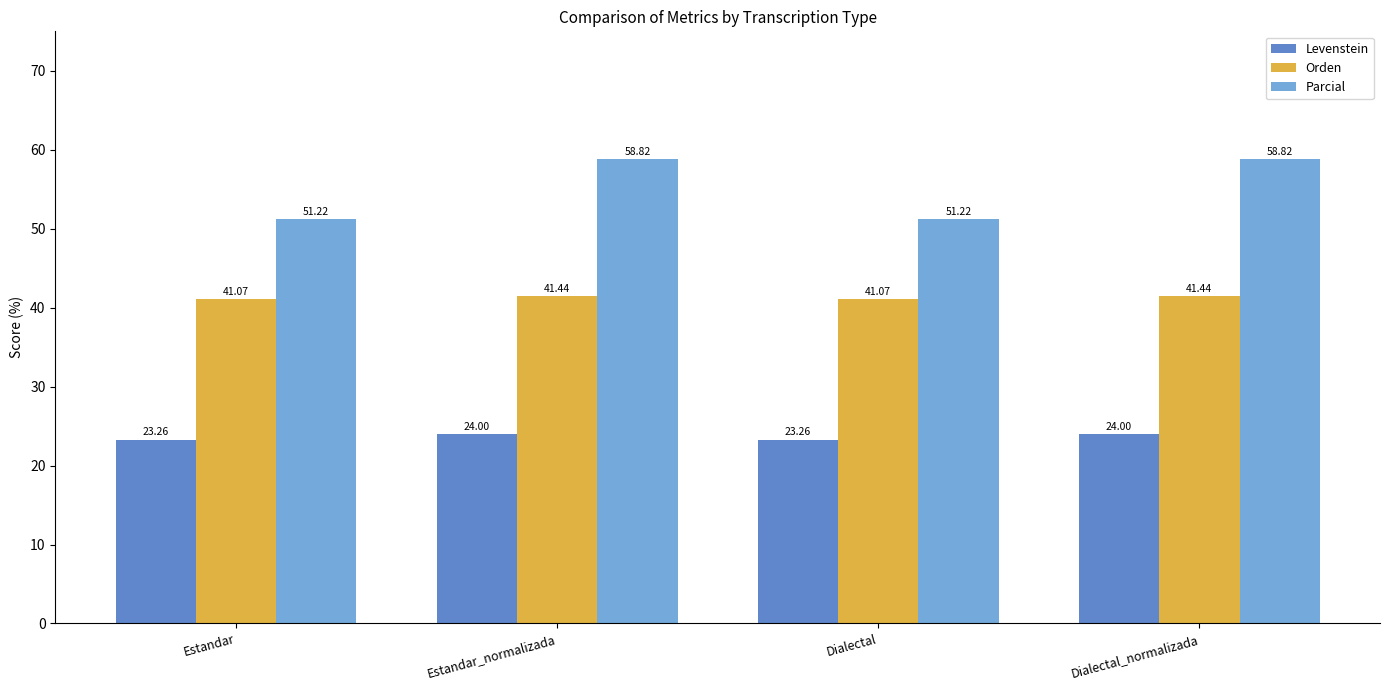

Where does the Parcial series first go above 58?

Estandar_normalizada